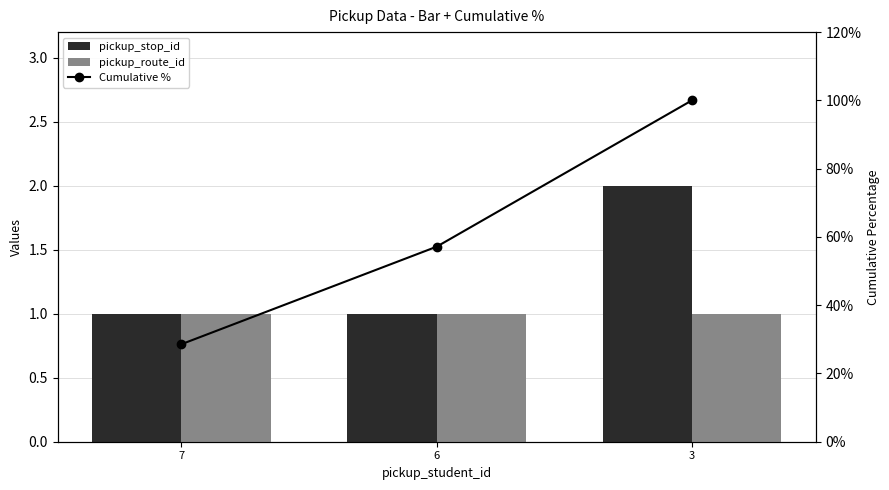

Is it true that pickup_stop_id equals 1.4 at 6?

False